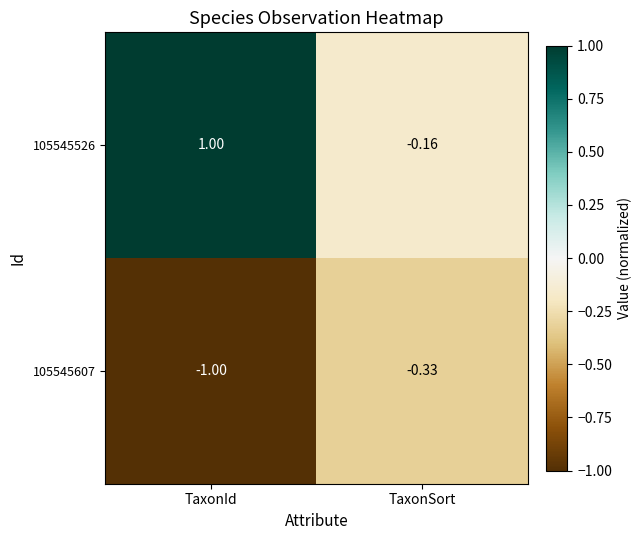

At how many categories does at least one series exceed 0?

1